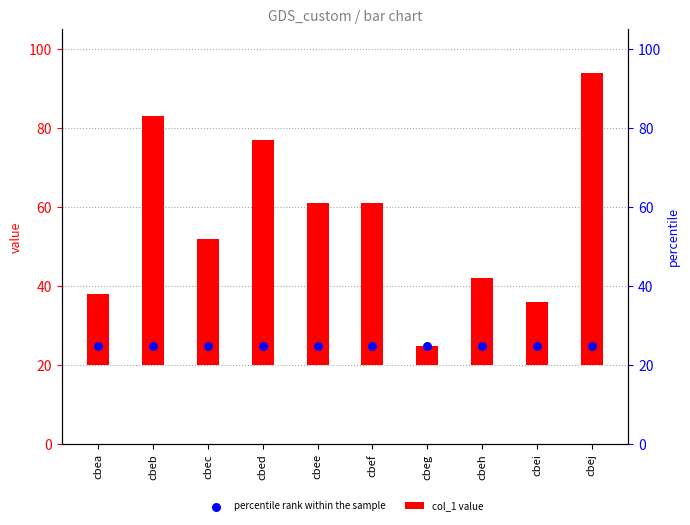

At how many categories does at least one series exceed 59?

2